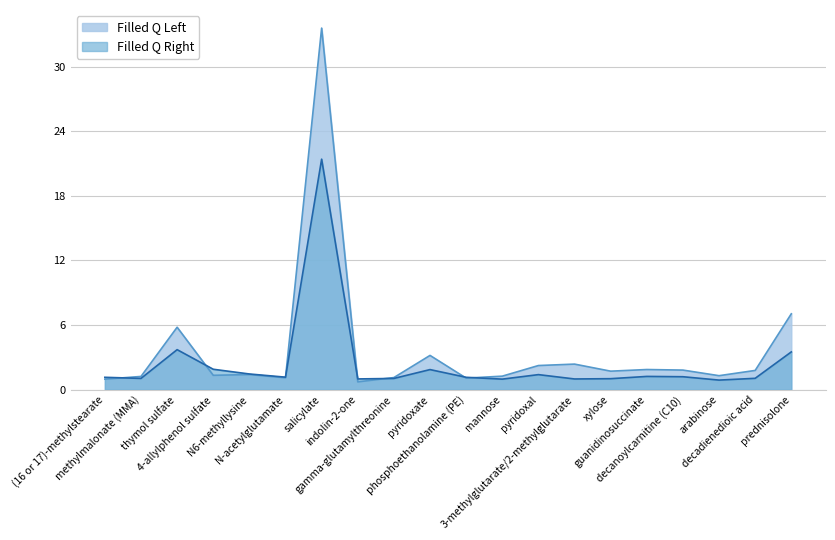

Rank the series by their average value, from highest to lowest.

Filled Q Left, Filled Q Right